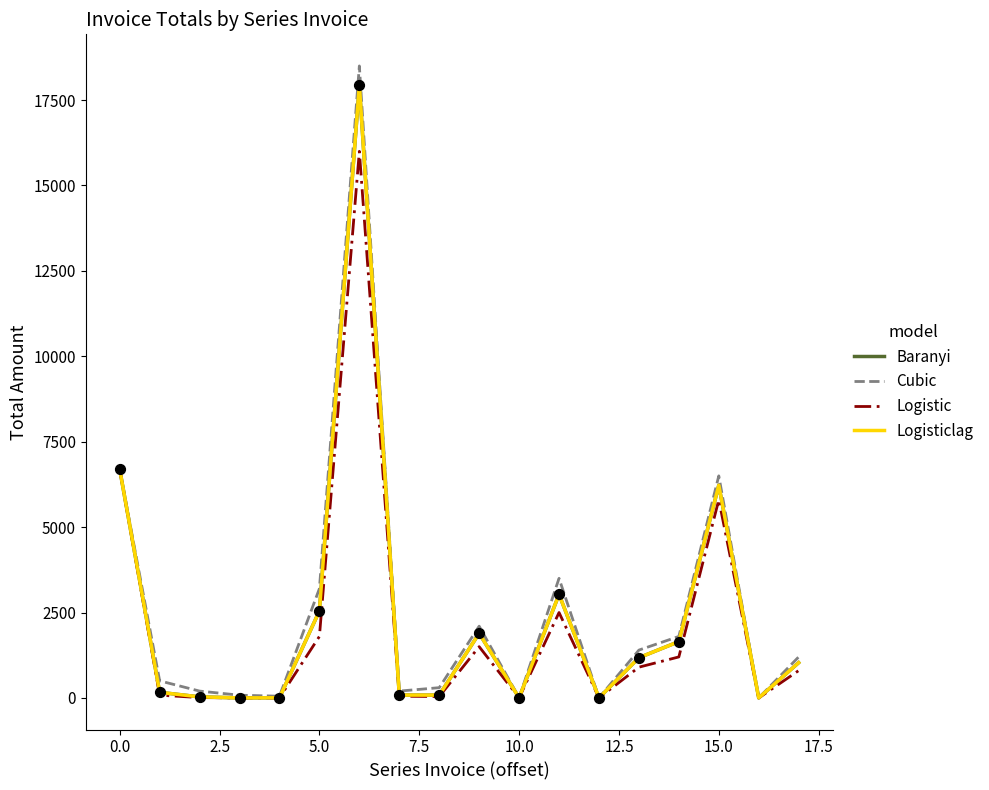

What are all the series names shown in the legend?

Baranyi, Cubic, Logistic, Logisticlag